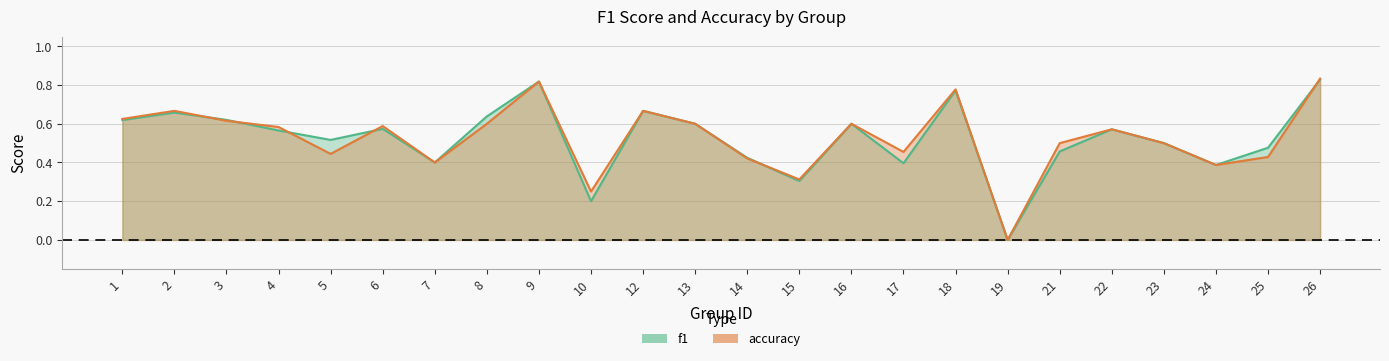

In accuracy, how many points are higher than both neighbors (excluding endpoints)?

7